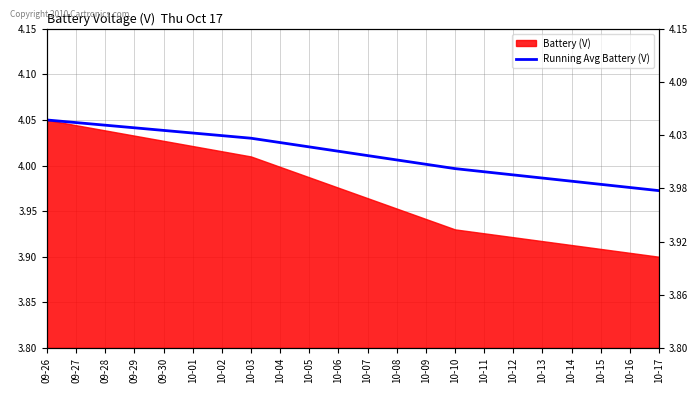

The chart shows a value of 1.6 at 09-26. True or false?

False